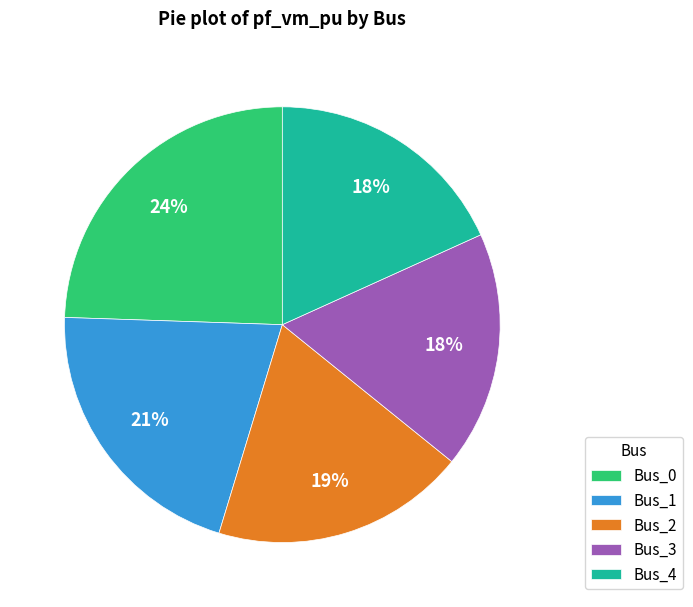

Between Bus_1 and Bus_4, which is larger?

Bus_1